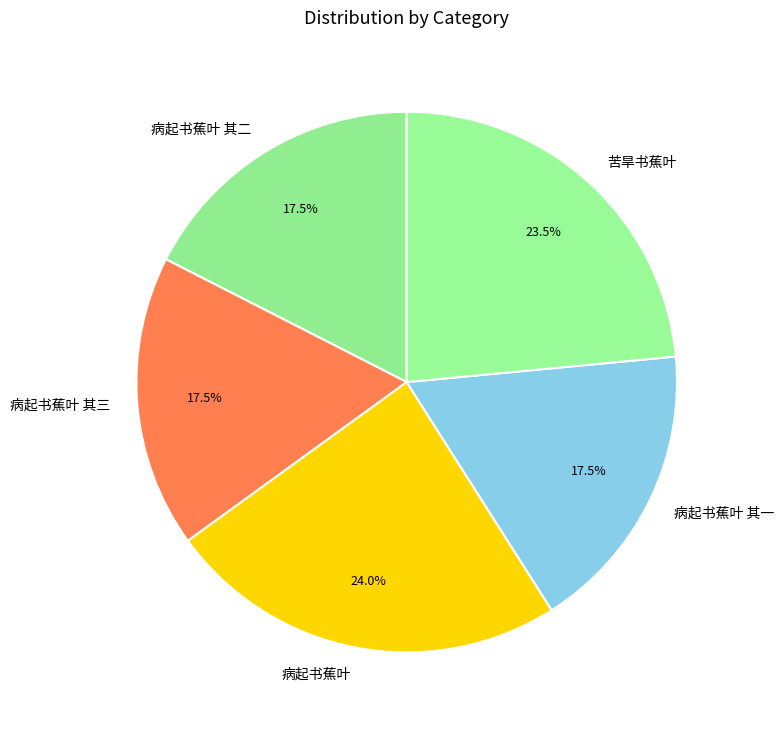

What percentage do 病起书蕉叶 其一 and 病起书蕉叶 其二 together represent?

35.0%